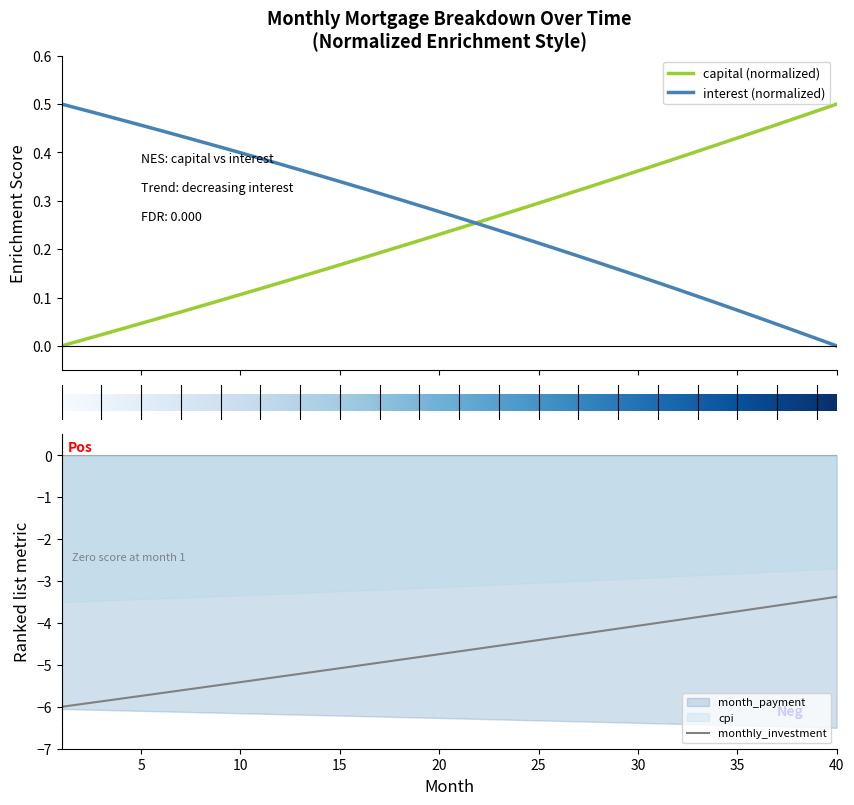

How many lines are shown in the chart?

3